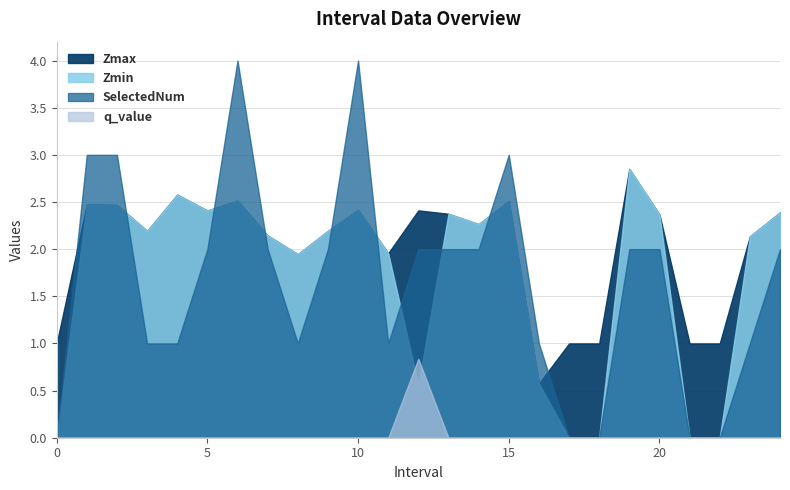

What is the maximum value for q_value?

0.8